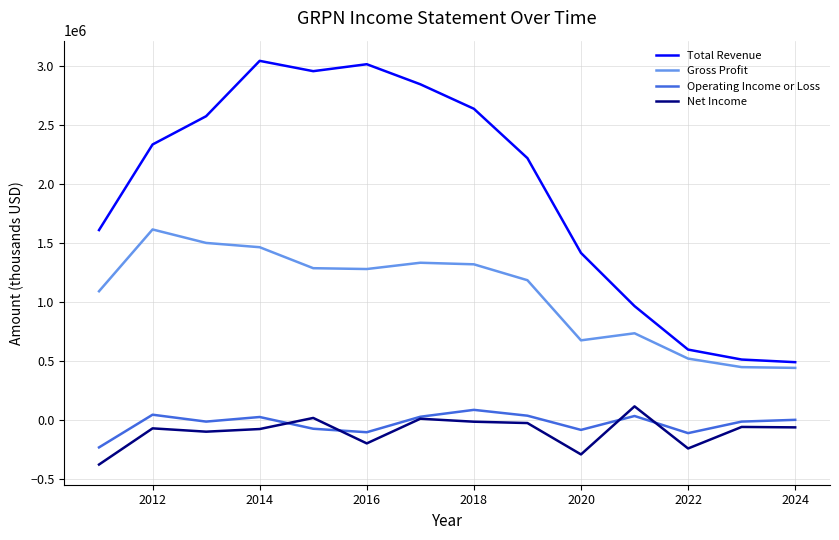

True or false: Operating Income or Loss and Total Revenue intersect in this chart.

False